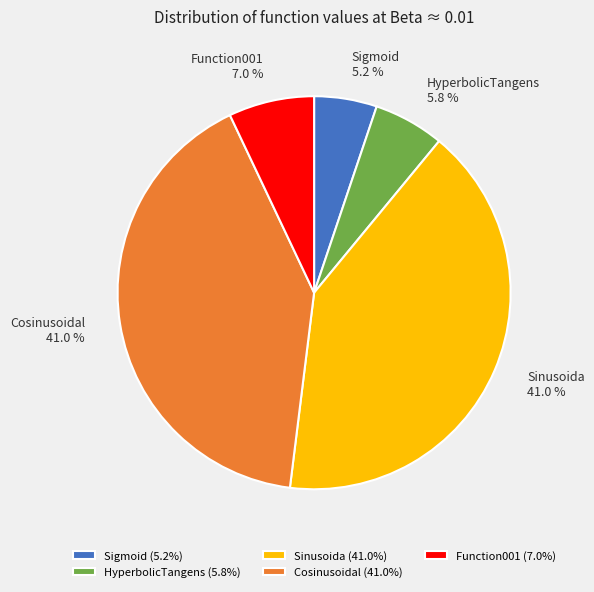

How many slices are in this pie chart?

5